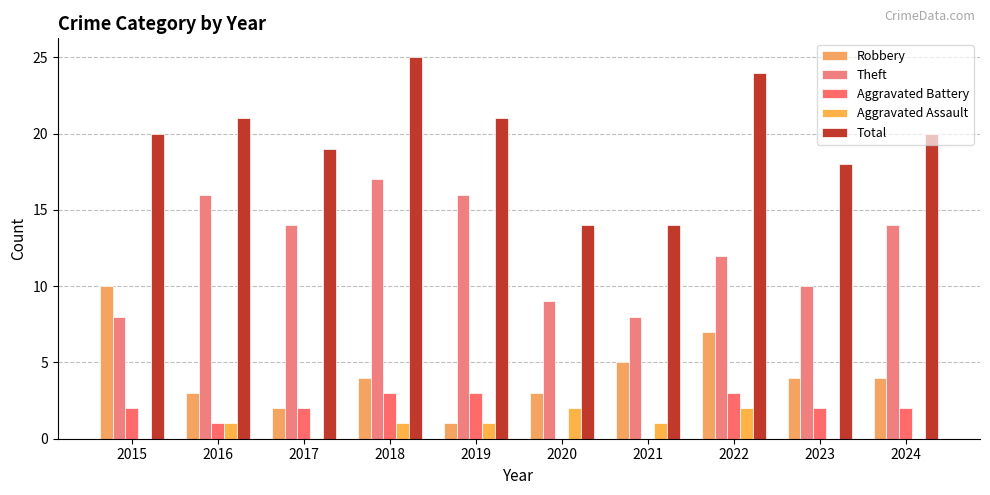

Does the chart contain stacked bars?

No